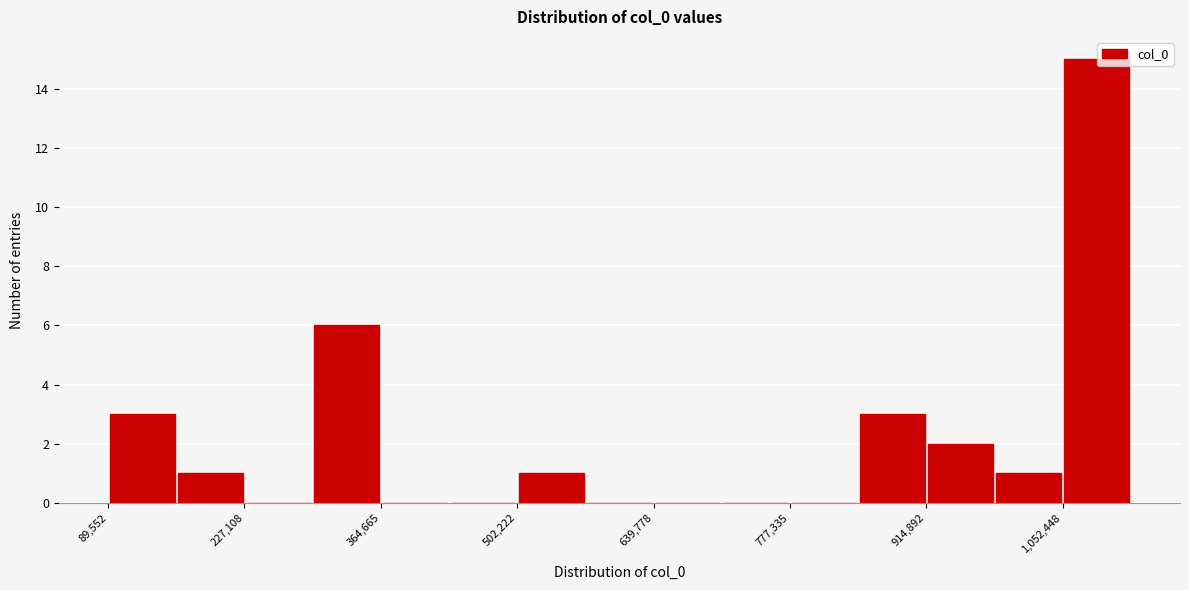

Around what value on the x-axis is the tallest bar? Give the approximate position of its centre, as read against the axis.

1080000